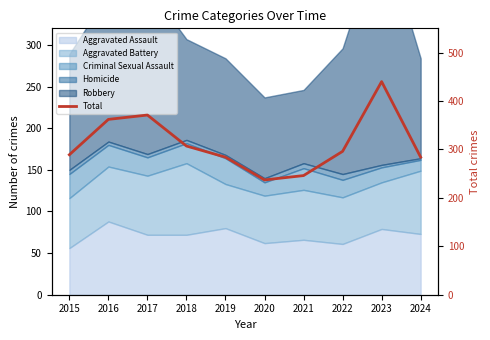

List the labels in order of value, smallest first.

2020, 2021, 2019, 2024, 2015, 2022, 2018, 2016, 2017, 2023